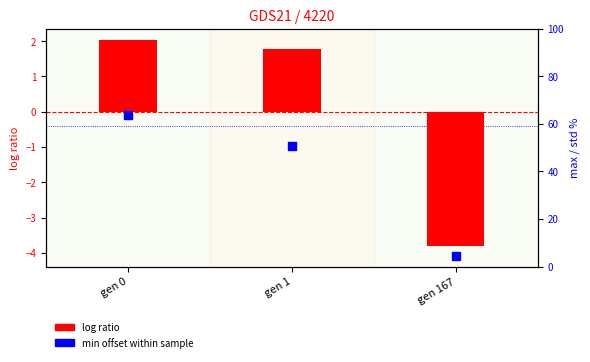

At which category is the sum across all series the highest?

gen 0